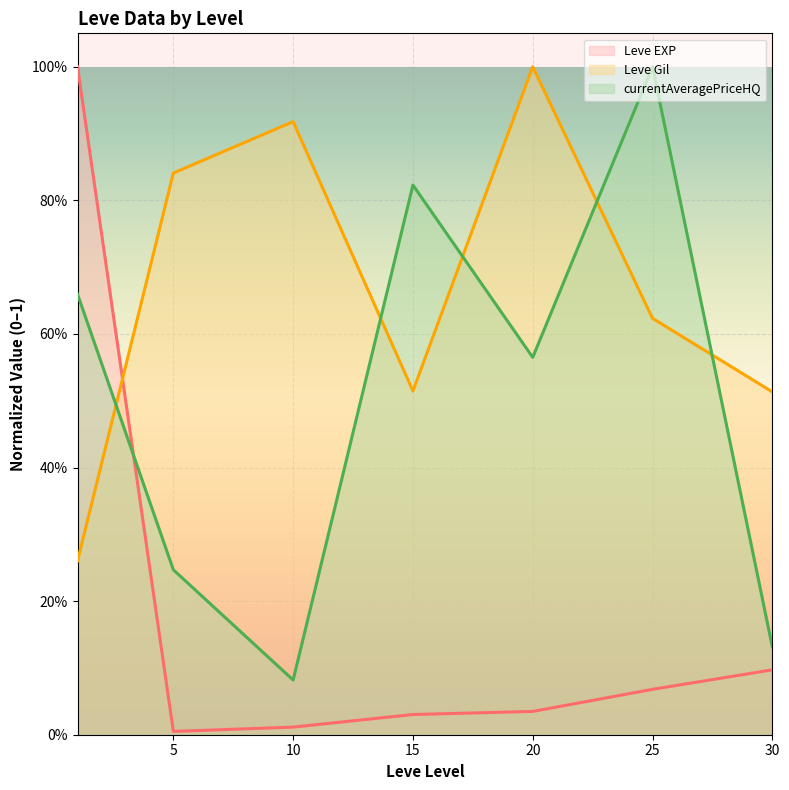

How many categories are shown in the chart?

7